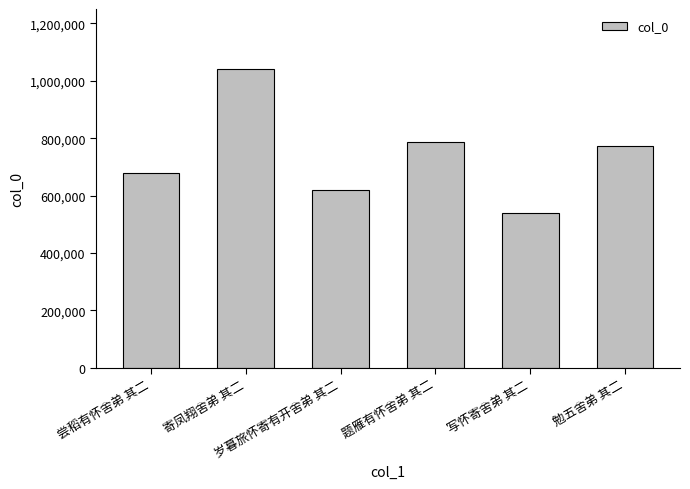

Rank the categories by value from highest to lowest.

寄凤翔舍弟 其二, 题雁有怀舍弟 其二, 勉五舍弟 其二, 尝稻有怀舍弟 其二, 岁暮旅怀寄有开舍弟 其二, 写怀寄舍弟 其二